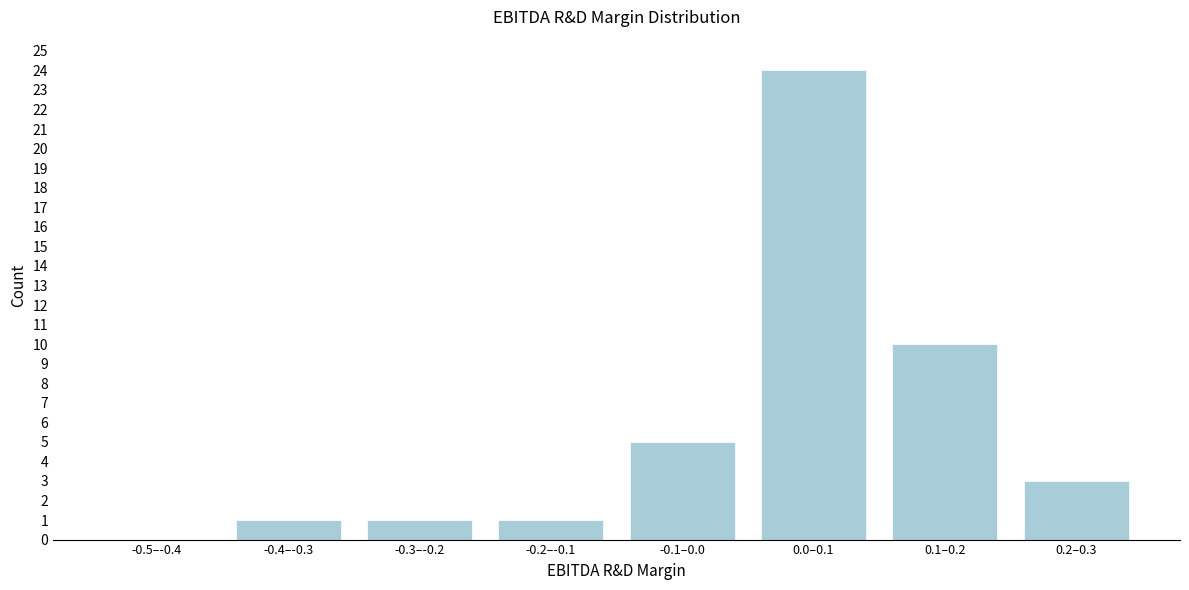

Reading left to right, list all the values displayed in this chart.

-0.5–-0.4=0	-0.4–-0.3=1	-0.3–-0.2=1	-0.2–-0.1=1	-0.1–0.0=5	0.0–0.1=24	0.1–0.2=10	0.2–0.3=3